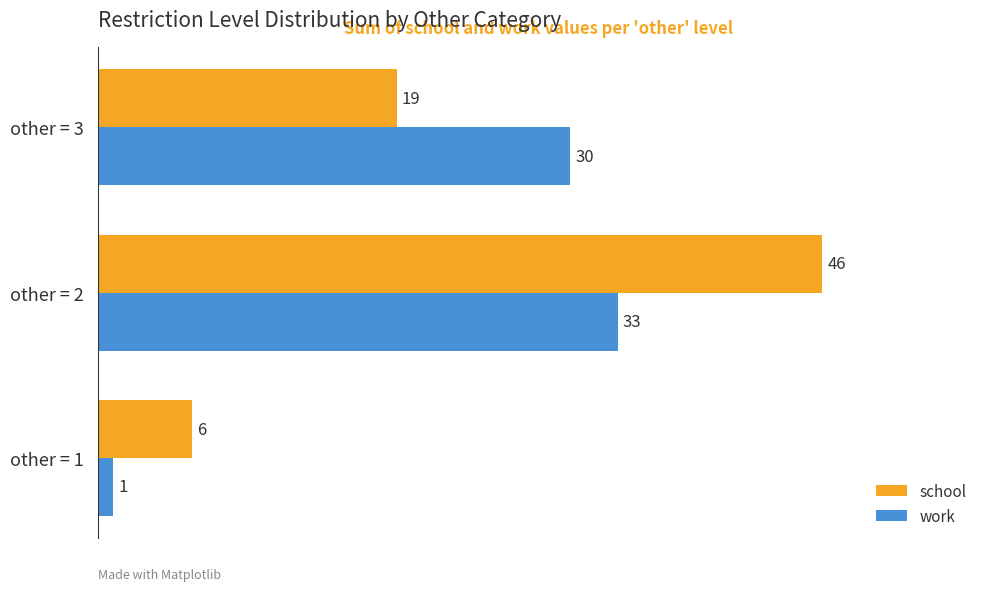

Where is school nearest to the value 26?

other = 3